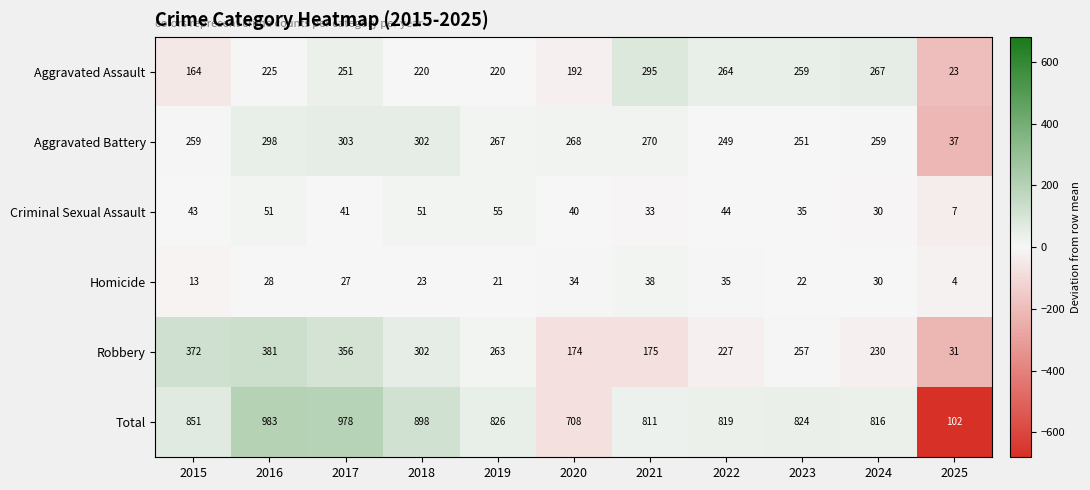

What is the total value across all series at 2023?

1648